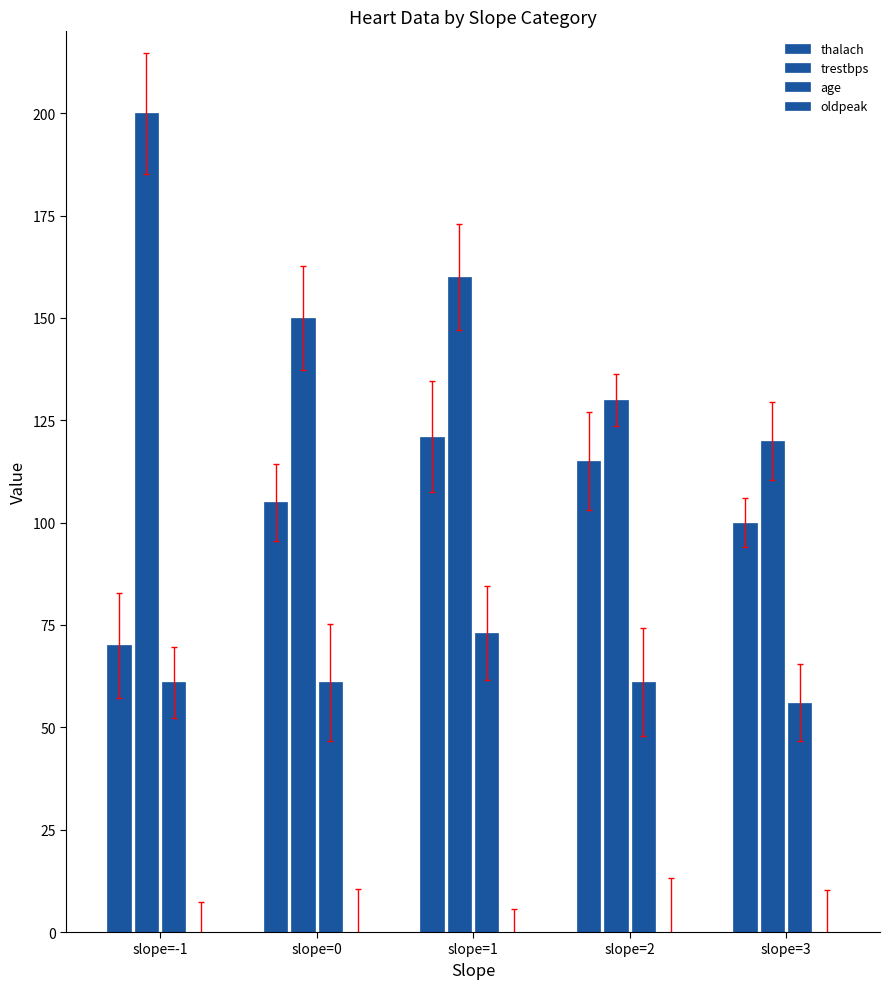

List the series in order of their peak value, lowest first.

oldpeak, age, thalach, trestbps